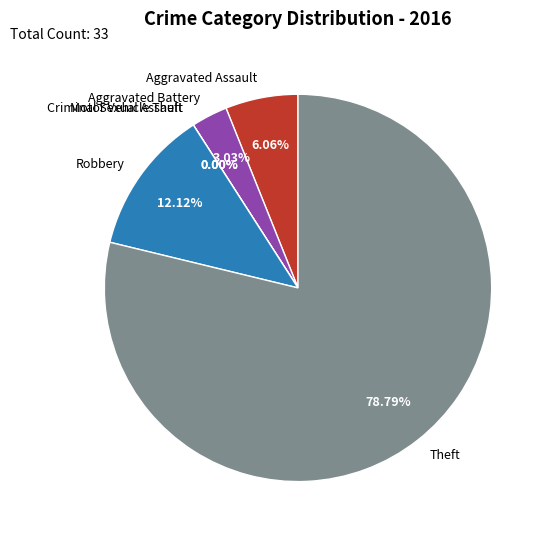

To the nearest percent, what is the combined percentage of Theft and Criminal Sexual Assault?

79%